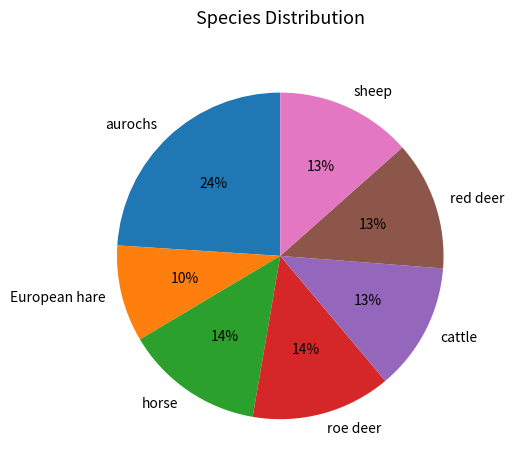

The sheep slice represents 7% of the pie. True or false?

False